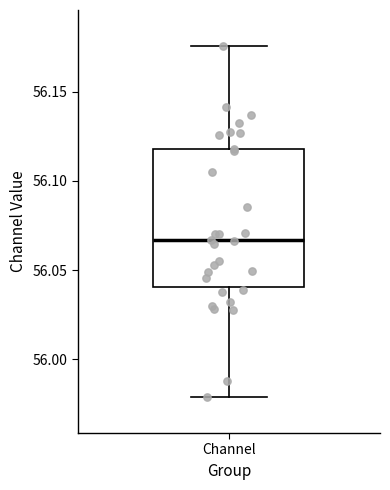

Read this box plot against the y-axis: the position of the median line, the range covered by the box, and the ends of both whiskers. The values are not printed on the chart, so give them approximately, as read against the axis.

median 56.065, box 56.040 to 56.120, whiskers 55.980 to 56.175